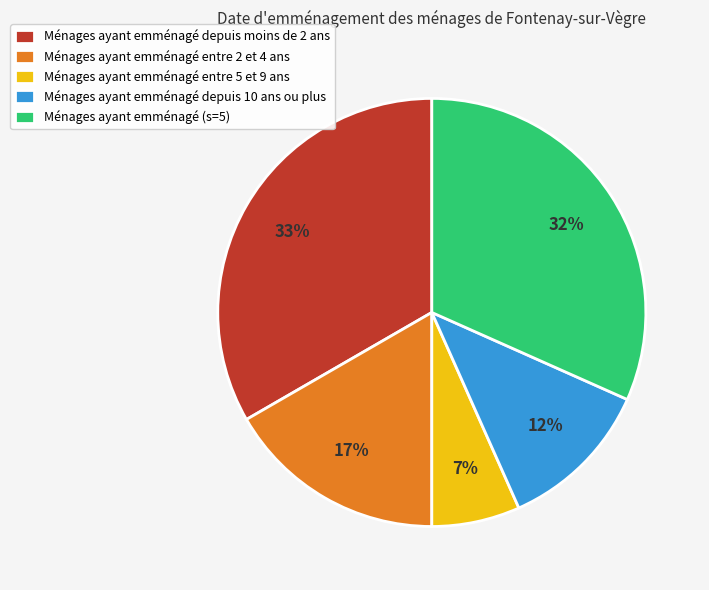

To the nearest percent, what portion does Ménages ayant emménagé (s=5) represent?

32%